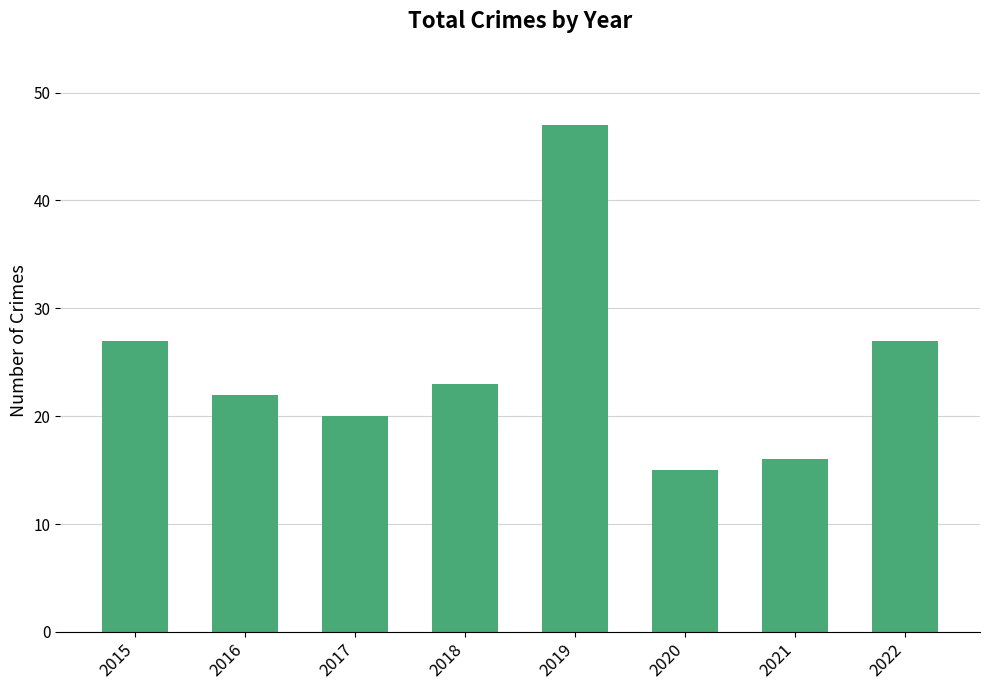

Which category has the highest value across all series?

2019